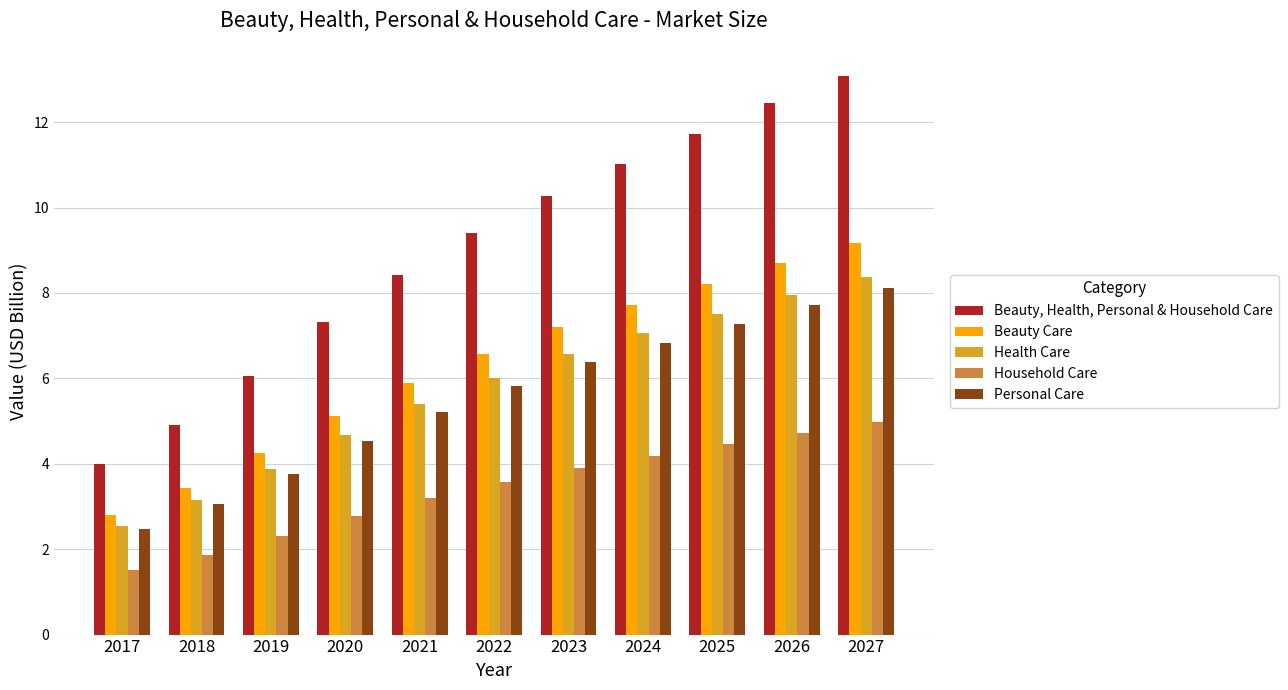

What is the difference between the highest and lowest values at 2018?

3.0